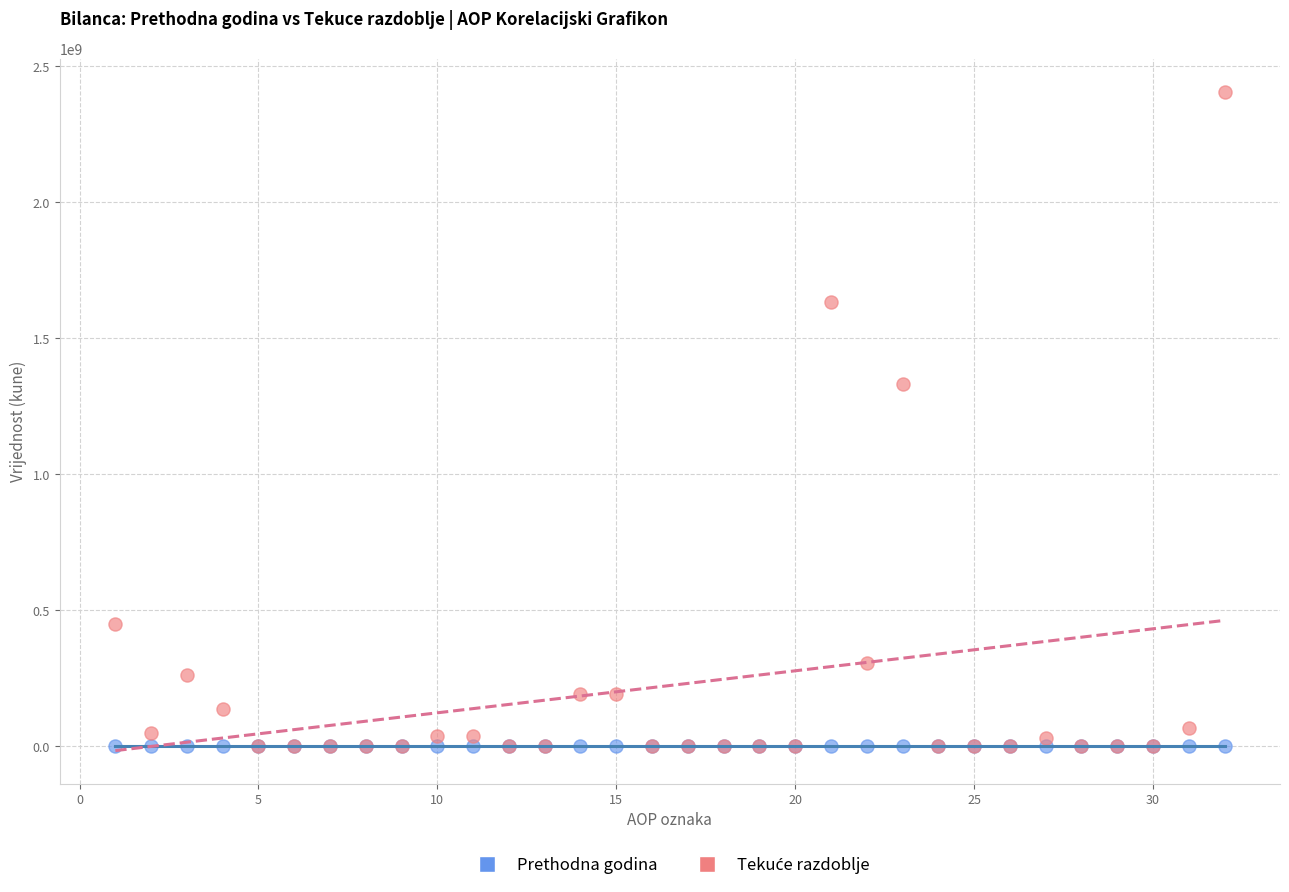

Across all series, what Y value is closest to 1202439306?

1330013090